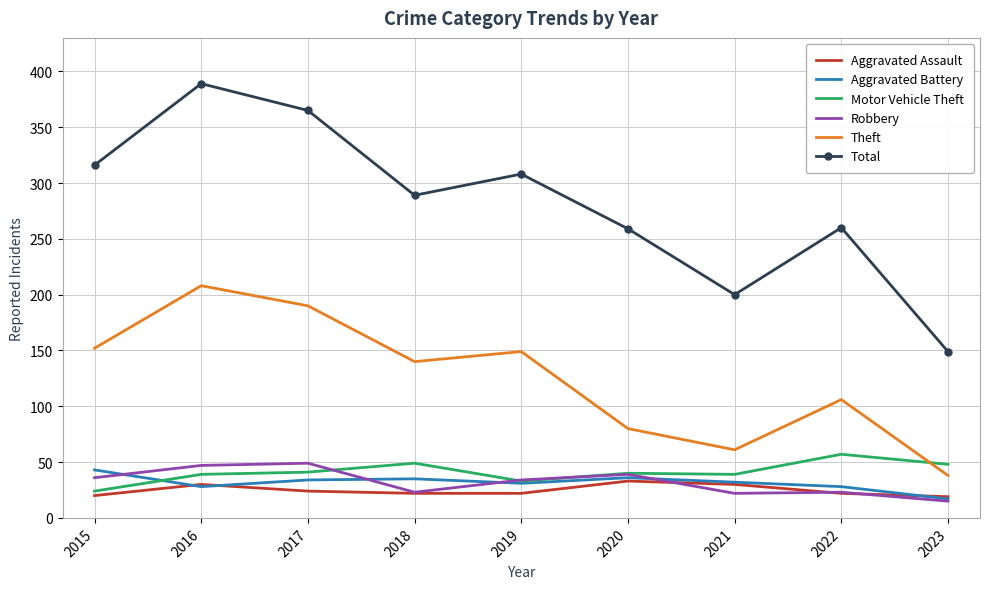

What is the minimum value shown in the chart?

15